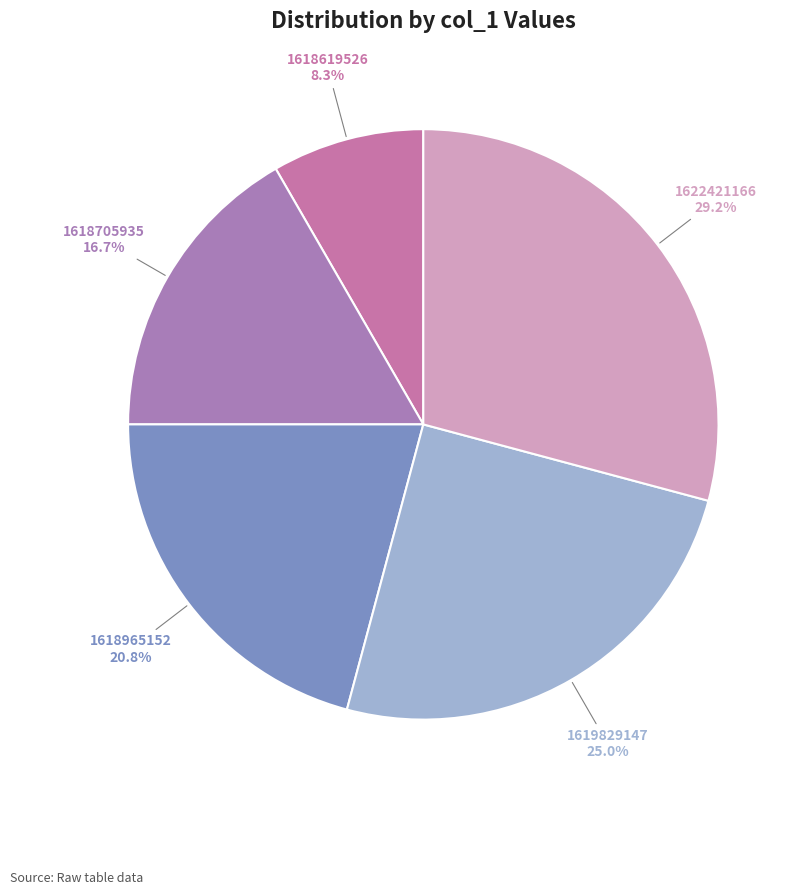

Rank the categories by value from highest to lowest.

1622421166, 1619829147, 1618965152, 1618705935, 1618619526